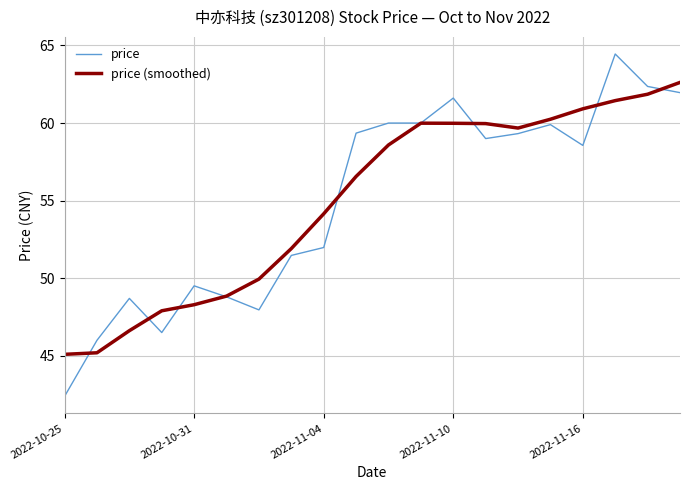

What is the maximum value shown in the chart?

64.5